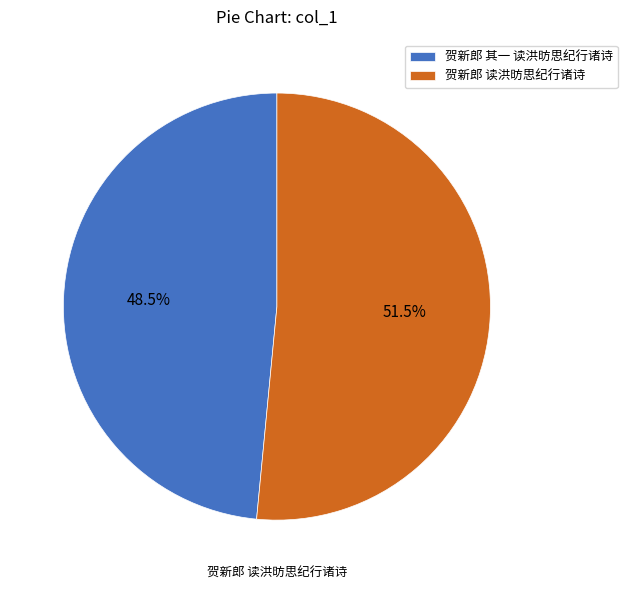

To the nearest percent, what is the average slice percentage?

50%